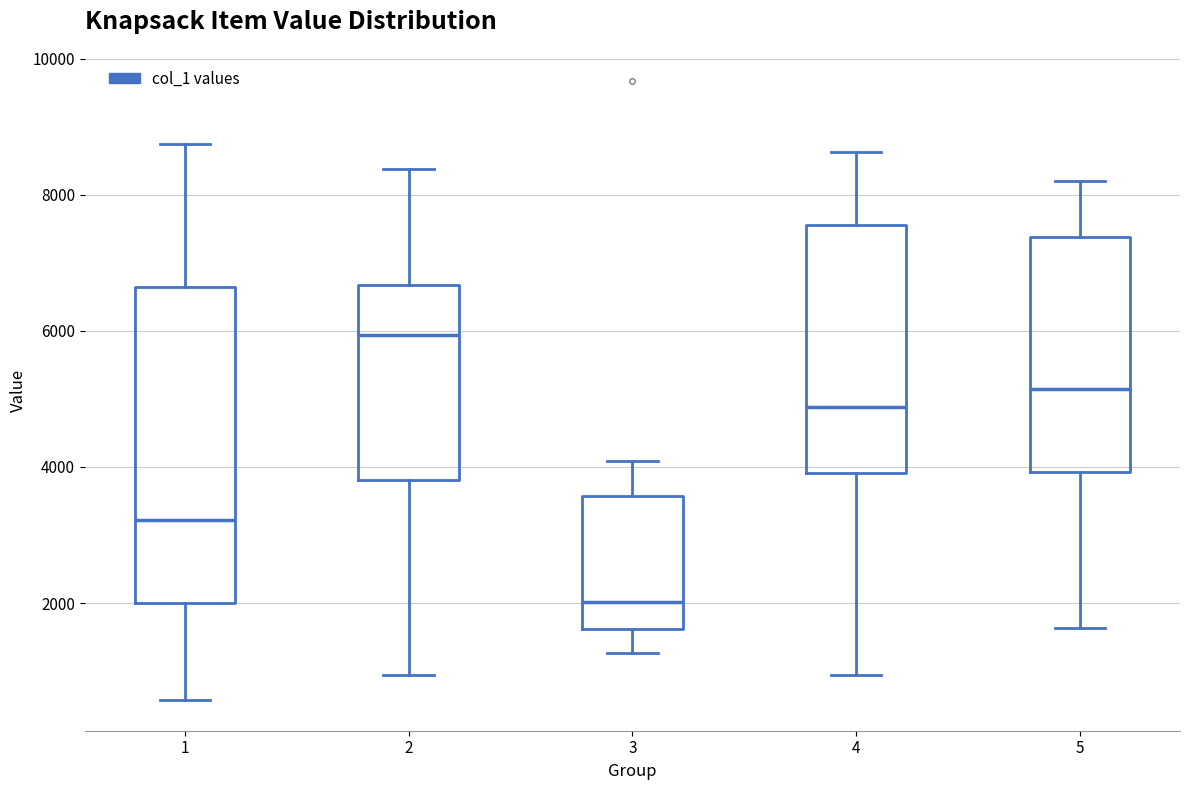

Reading left to right, read every box against the y-axis: the position of its median line, the range the box covers, and the ends of its whiskers. The values are not printed on the chart, so give them approximately, as read against the axis.

1: median 3200, box 2000 to 6600, whiskers 600 to 8800
2: median 6000, box 3800 to 6600, whiskers 1000 to 8400
3: median 2000, box 1600 to 3600, whiskers 1200 to 4000
4: median 4800, box 4000 to 7600, whiskers 1000 to 8600
5: median 5200, box 4000 to 7400, whiskers 1600 to 8200